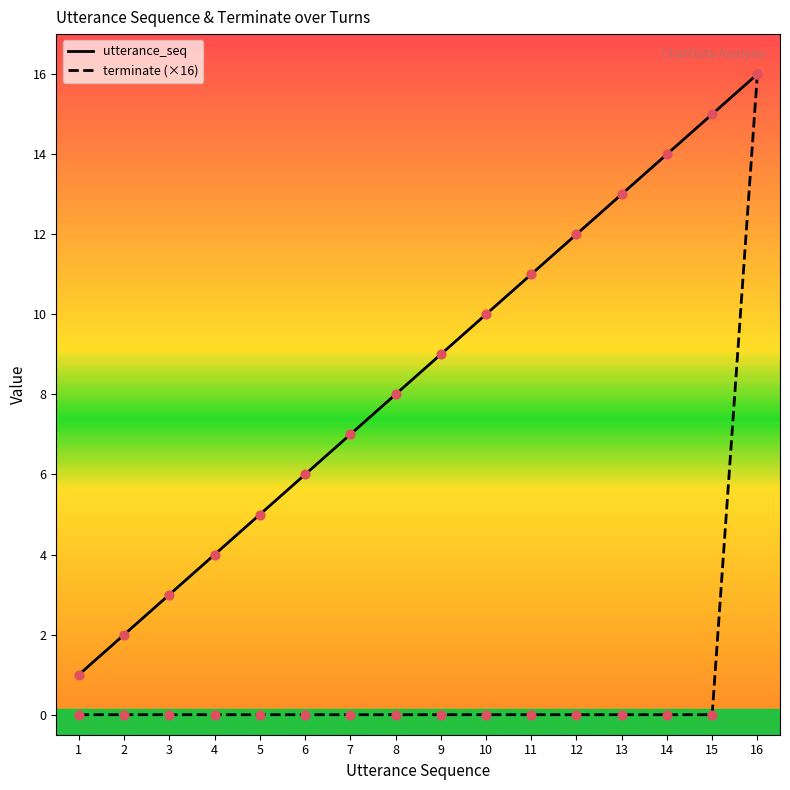

Which series has the largest range (max minus min)?

terminate (×16)